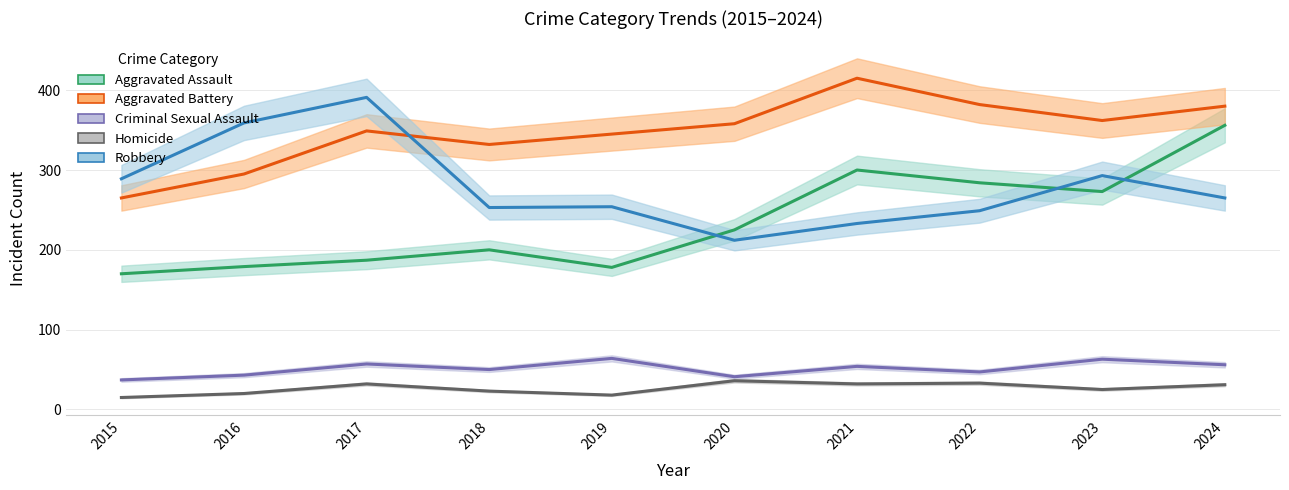

What is the difference between the Aggravated Battery values at 2015 and 2019?

80